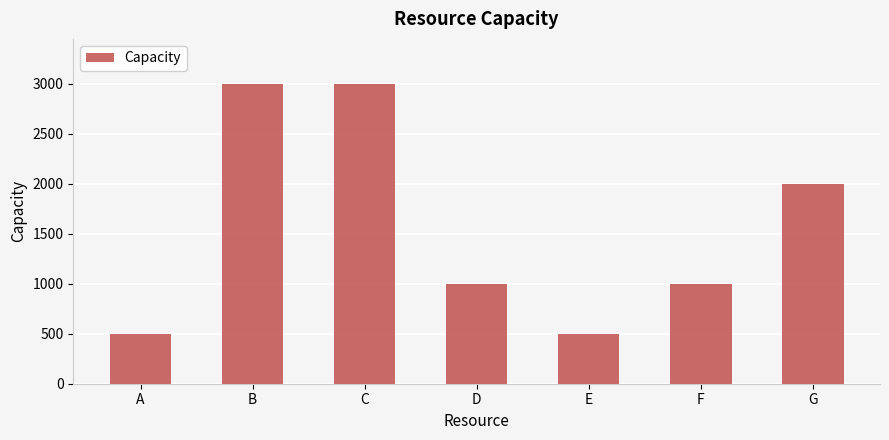

What is the change in value from B to F?

-2000